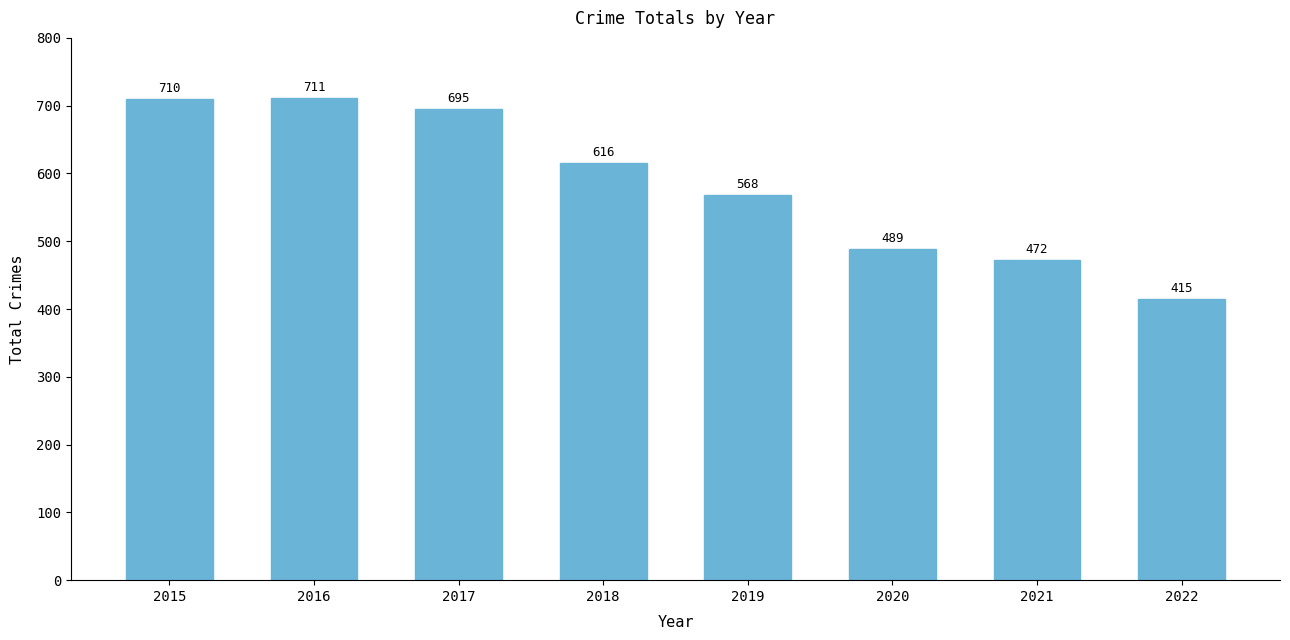

Reading right to left, list all the values displayed in this chart.

2022=415	2021=472	2020=489	2019=568	2018=616	2017=695	2016=711	2015=710